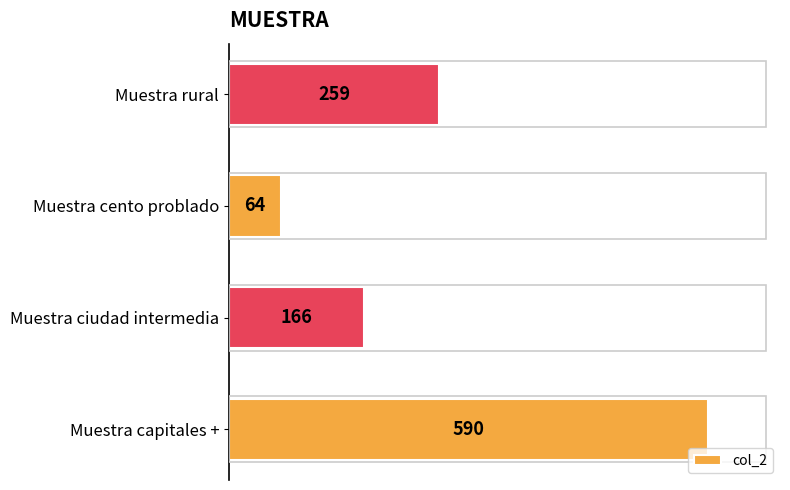

The chart shows a value of 235 at Muestra ciudad intermedia. True or false?

False